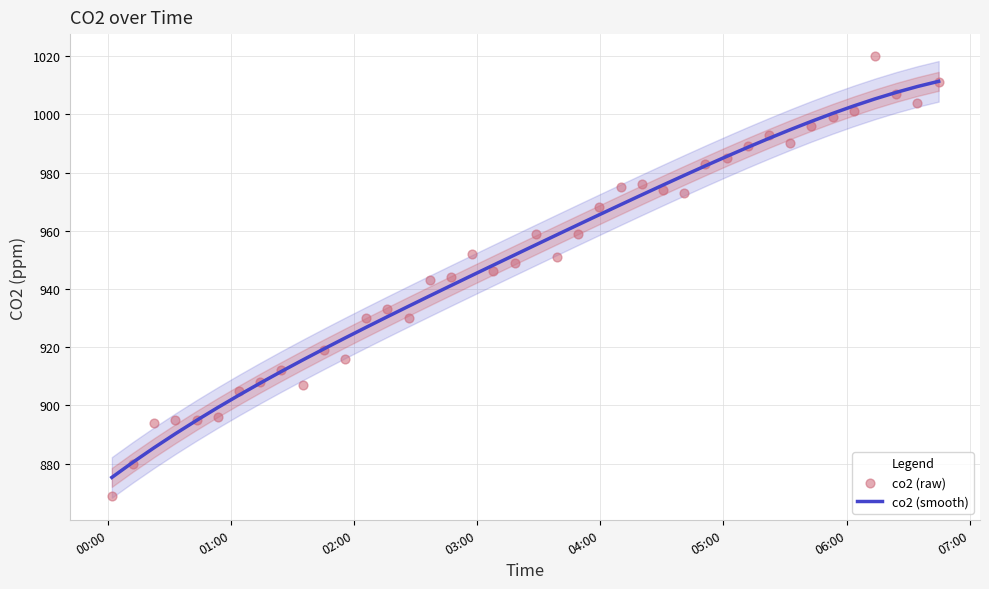

Which series has the widest spread of Y values?

co2 (raw)